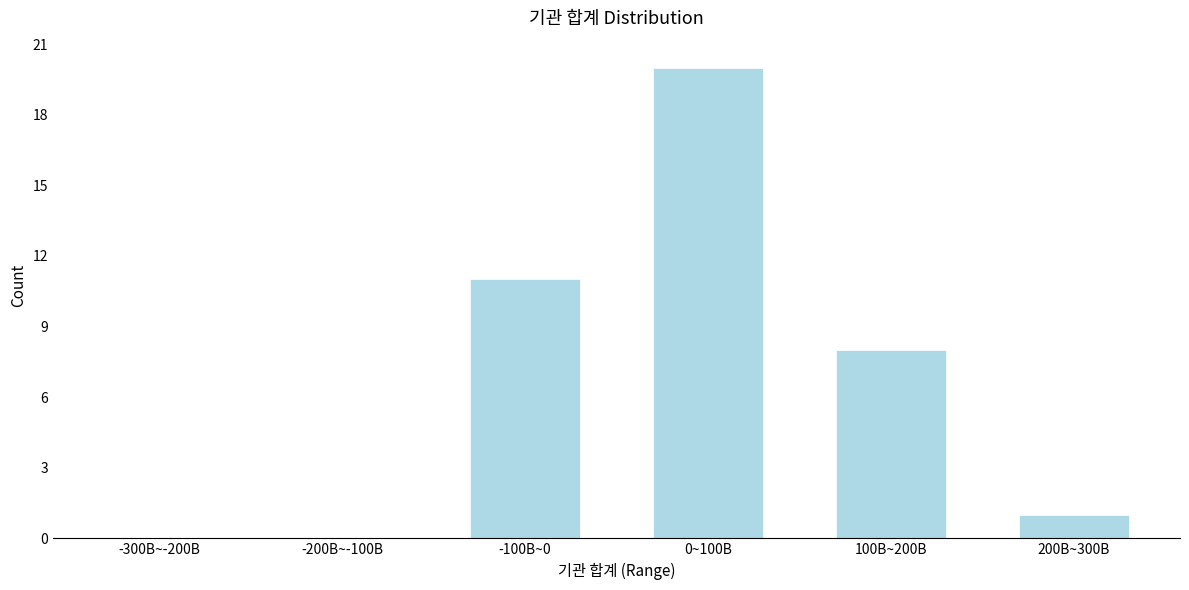

Reading left to right, transcribe all the data shown in this chart.

-300B~-200B=0	-200B~-100B=0	-100B~0=11	0~100B=20	100B~200B=8	200B~300B=1